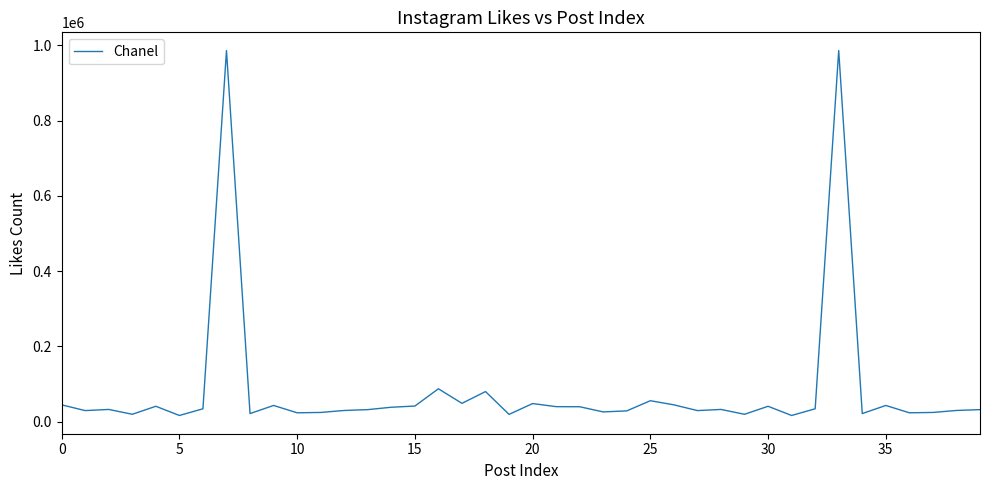

What is the greatest value displayed?

986046